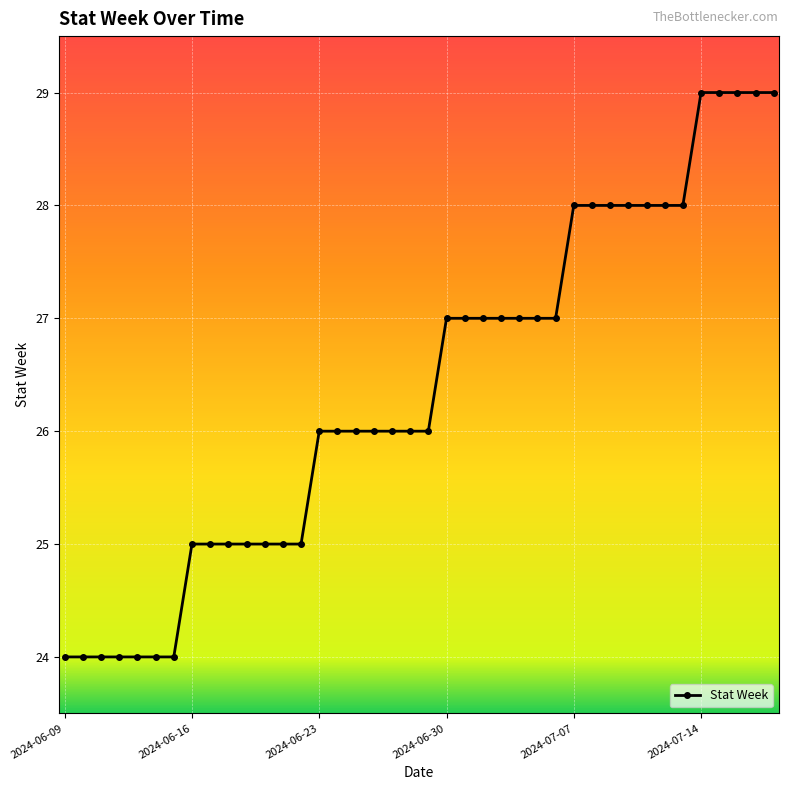

What is the greatest value displayed?

29